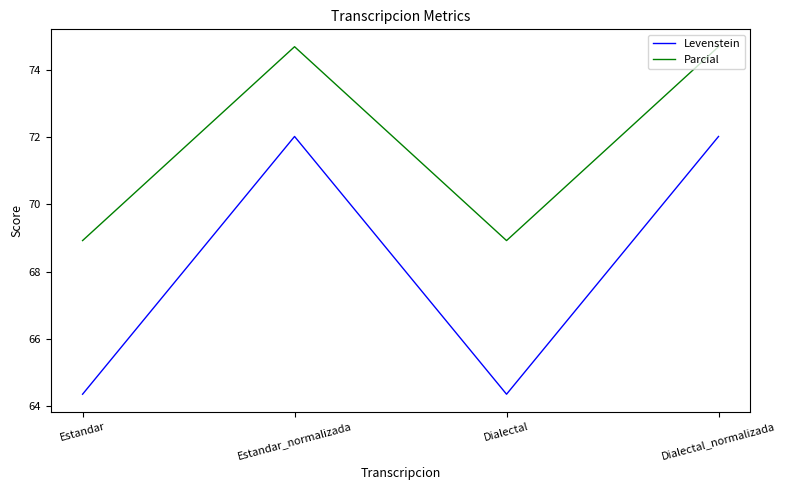

What position from the right is Dialectal_normalizada?

1